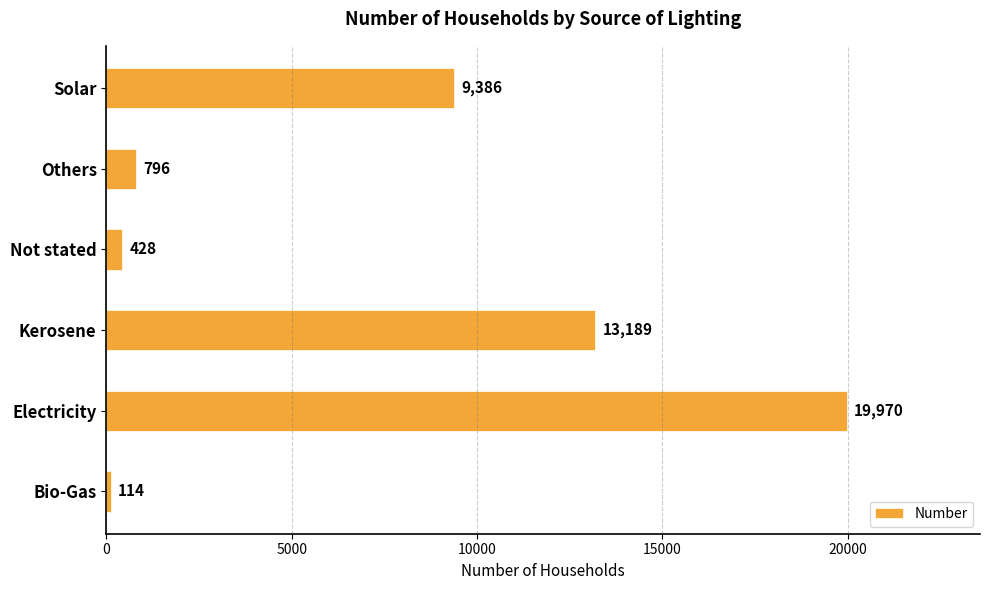

How many series are shown in this chart?

1